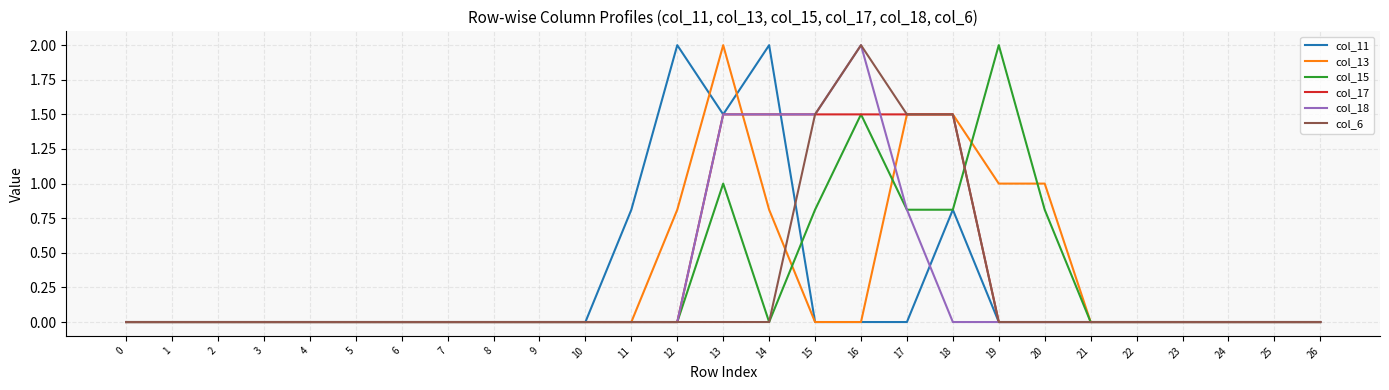

True or false: col_15 has a value of 0.8 at 20.

True